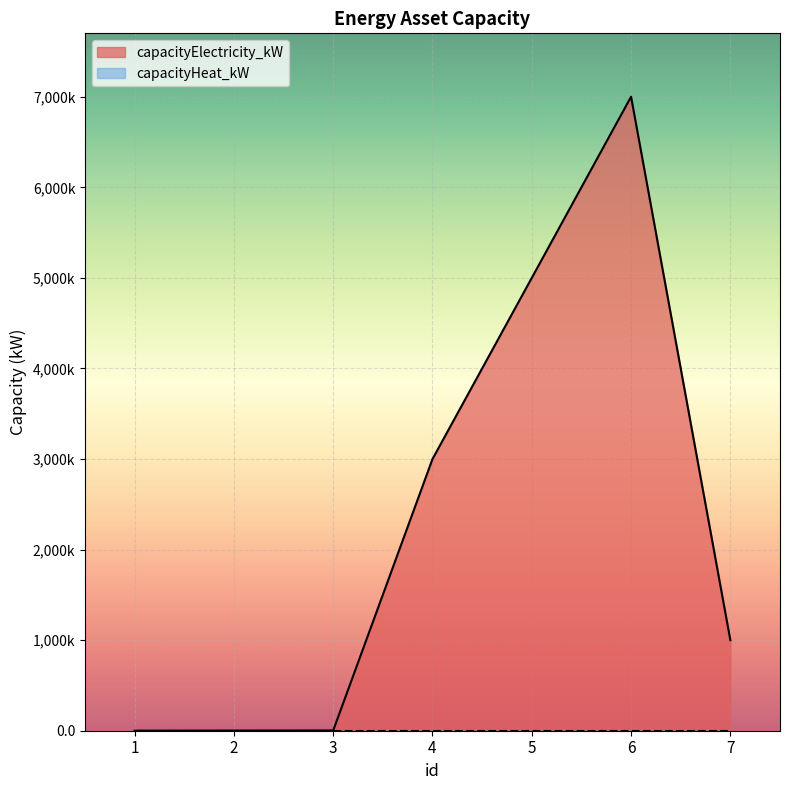

List the labels in order of value, largest first.

6, 5, 4, 7, 3, 2, 1